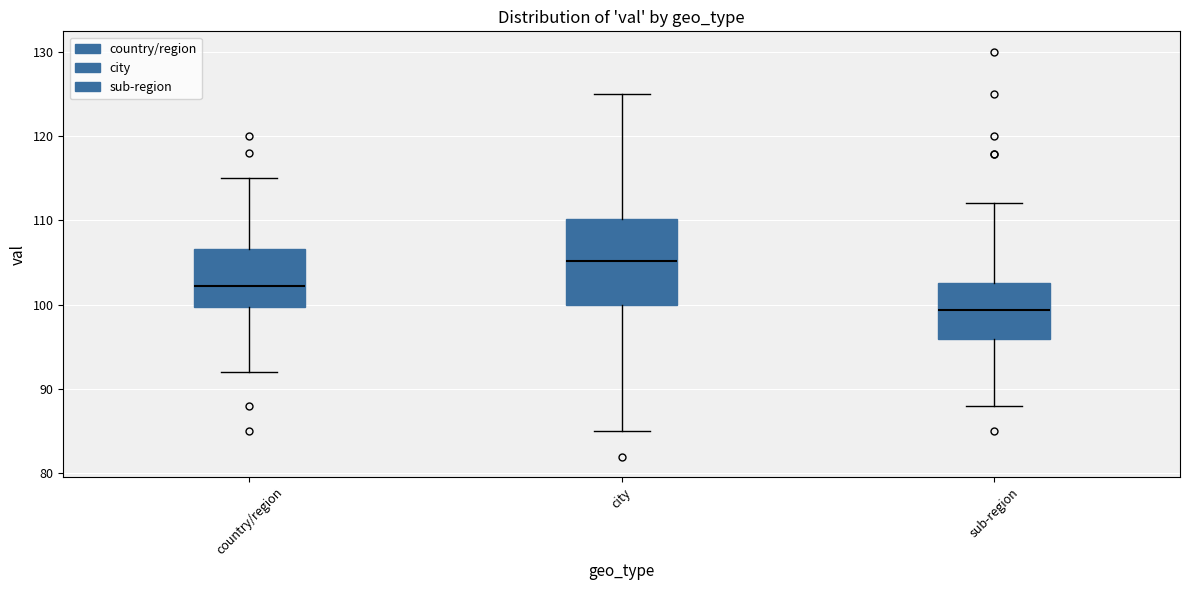

Where does the median line of the box for country/region sit on the y-axis? The values are not printed on the chart, so give them approximately, as read against the axis.

102